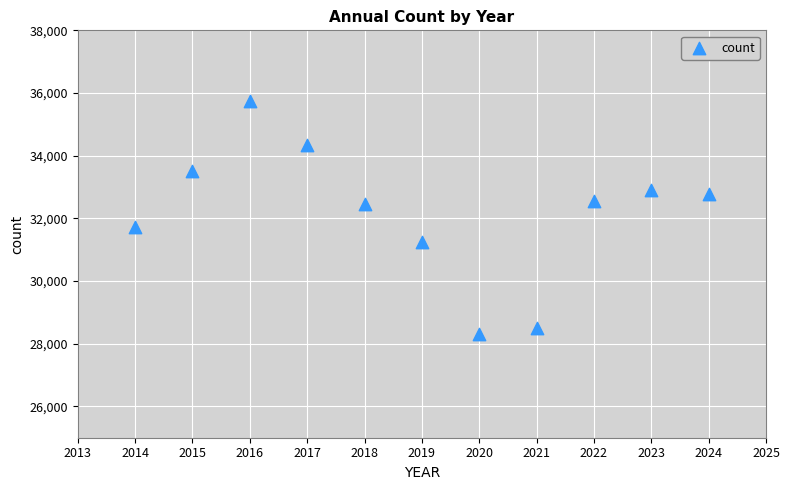

What is the range of Y values (max minus min)?

7450